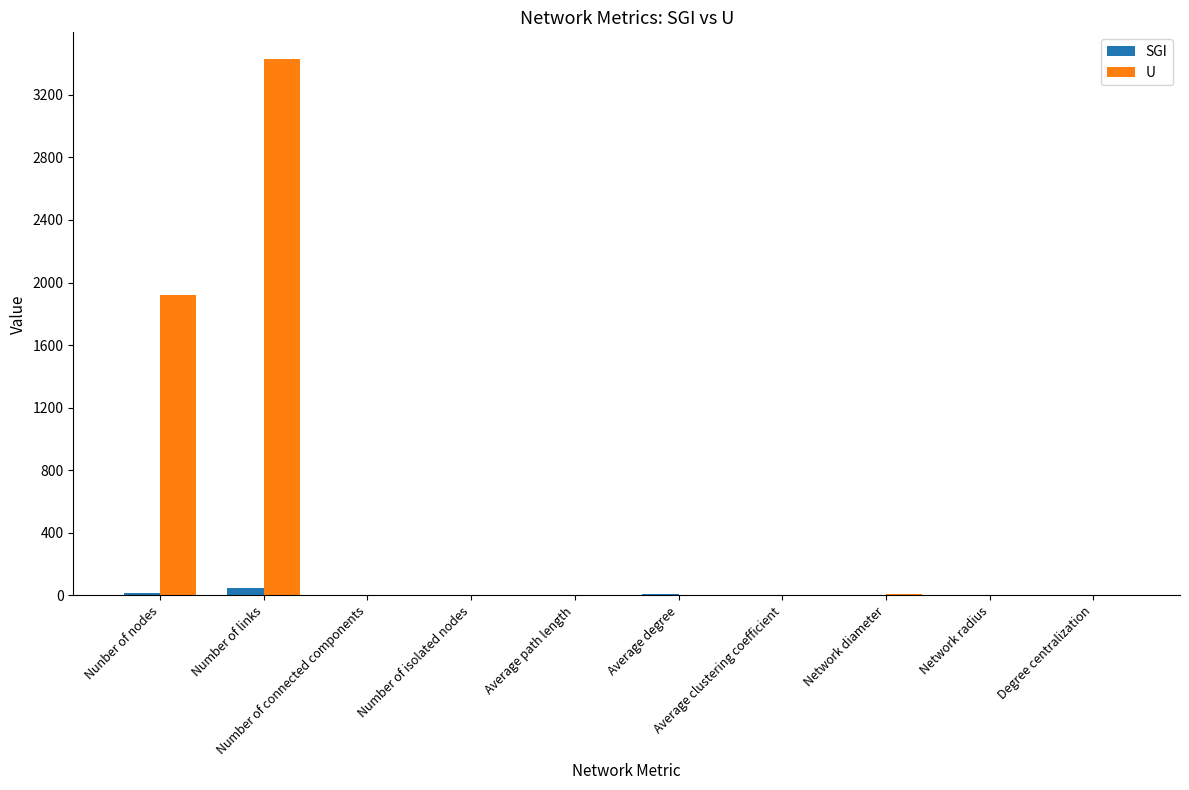

What is the sum of all U values?

5363.3